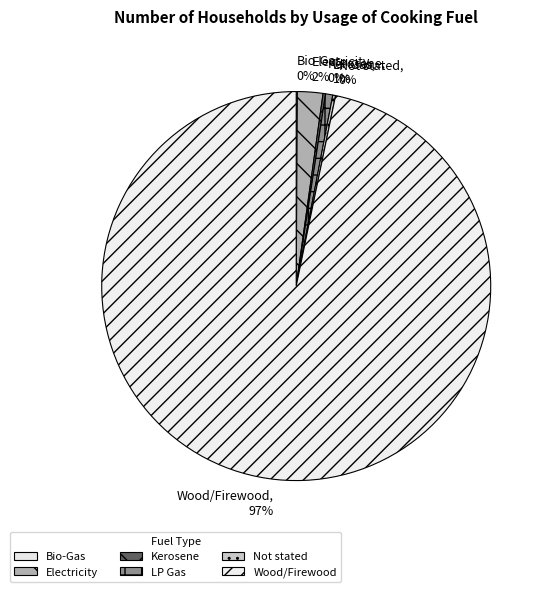

Does Wood/Firewood represent more than half of the total?

Yes